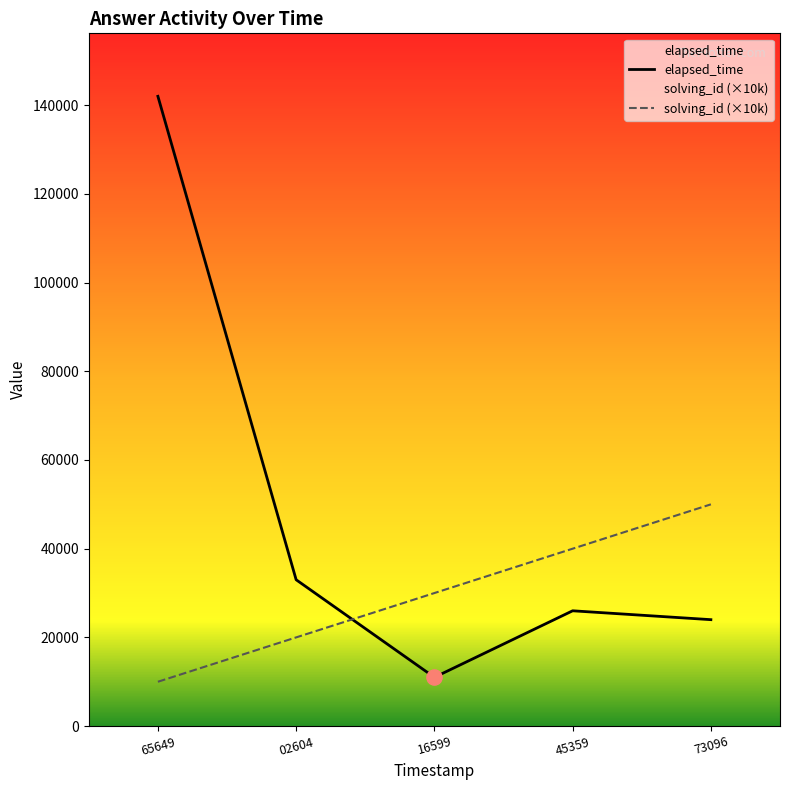

What are all the series names shown in the legend?

solving_id, elapsed_time